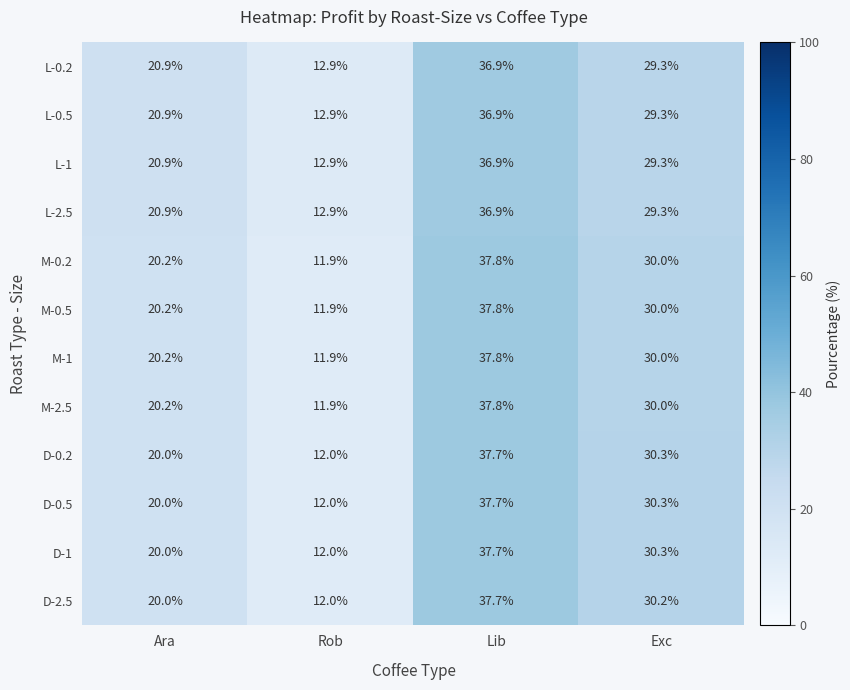

How many categories are shown in the chart?

4